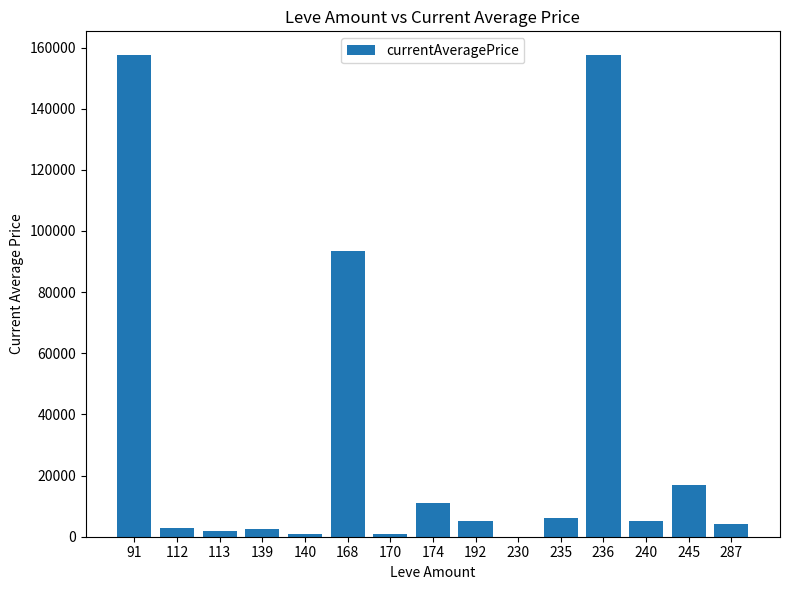

What is the change in value from 168 to 174?

-82405.5